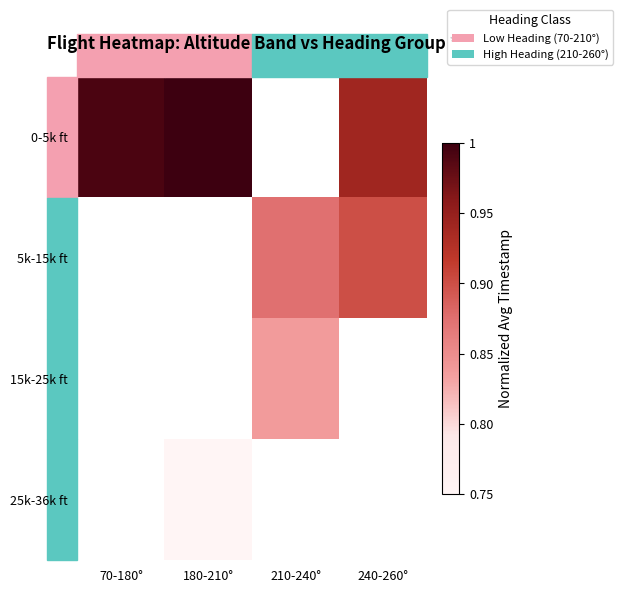

Which label corresponds to the largest value in the chart?

180-210°